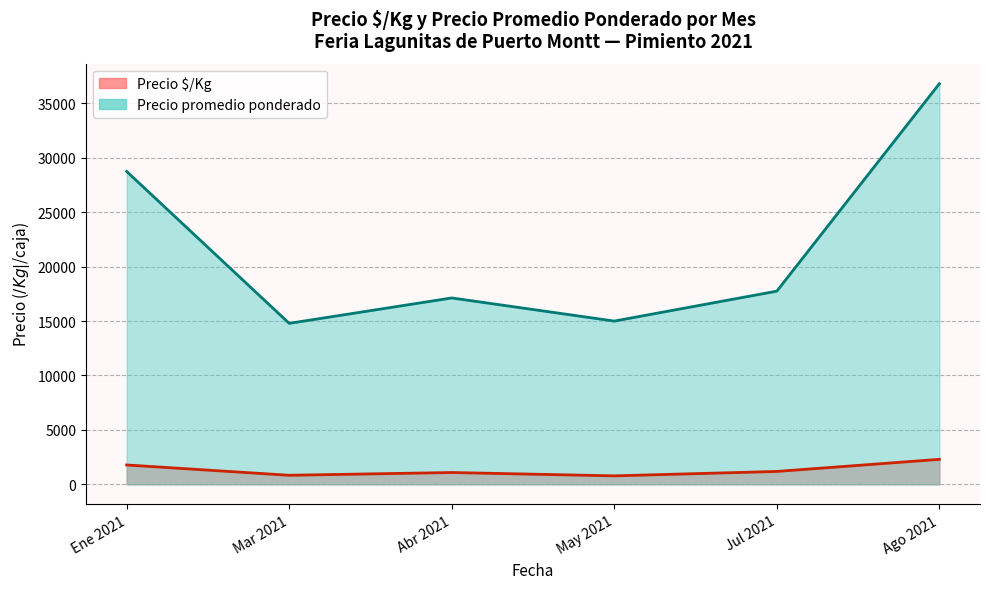

At which label does Precio promedio ponderado reach its peak?

2021-08-20